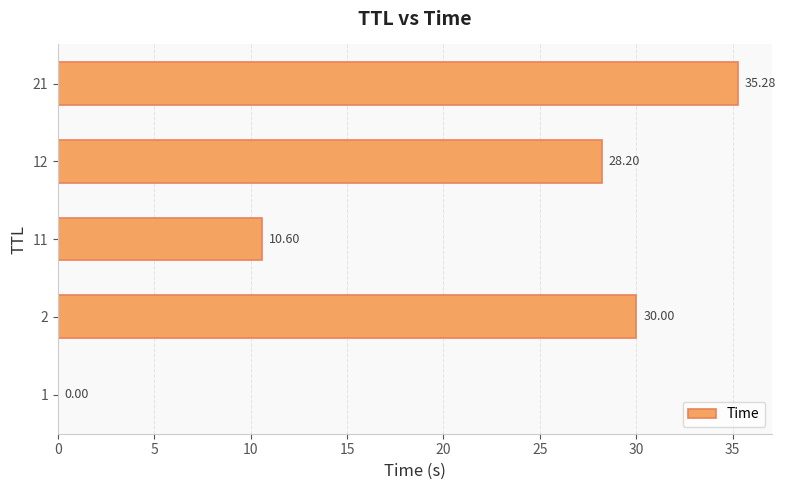

Does the chart contain stacked bars?

No